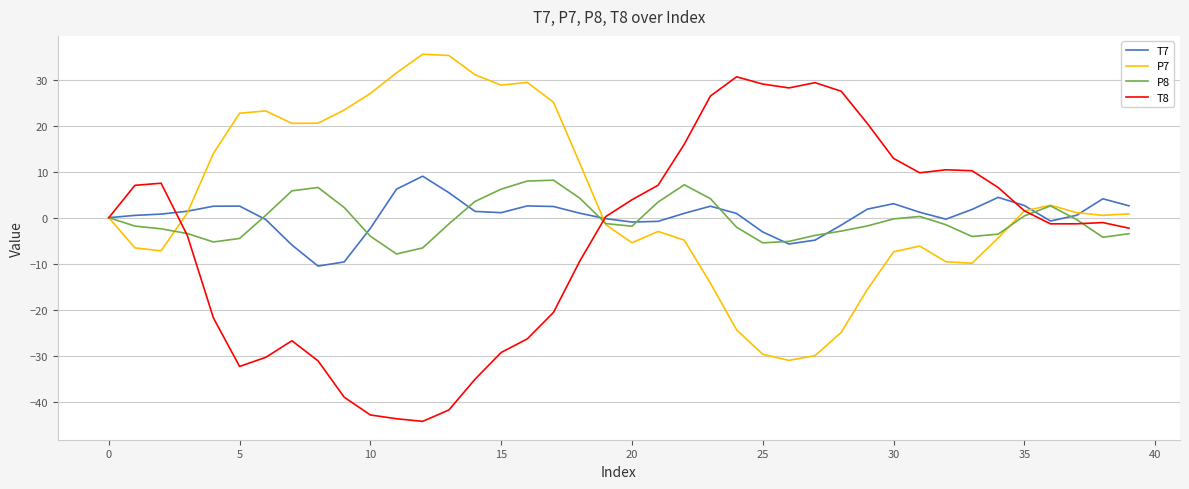

Which series has the widest spread of values?

T8